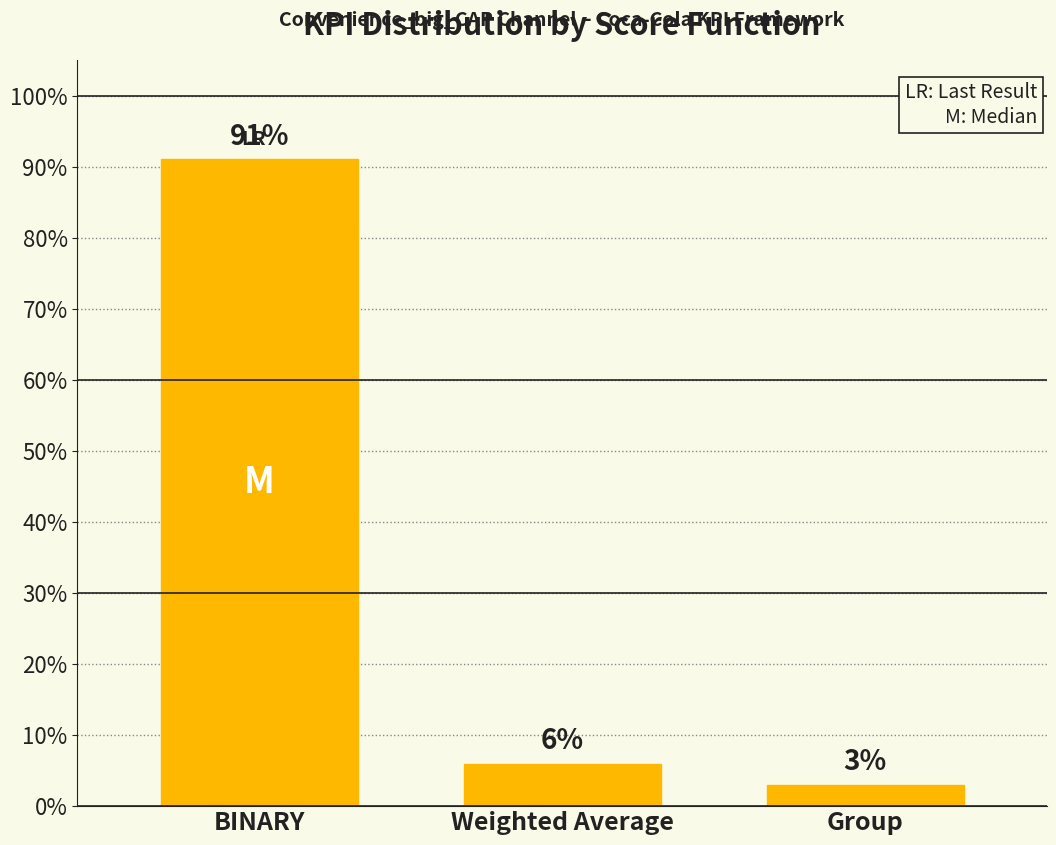

The value at BINARY is 39. True or false?

False